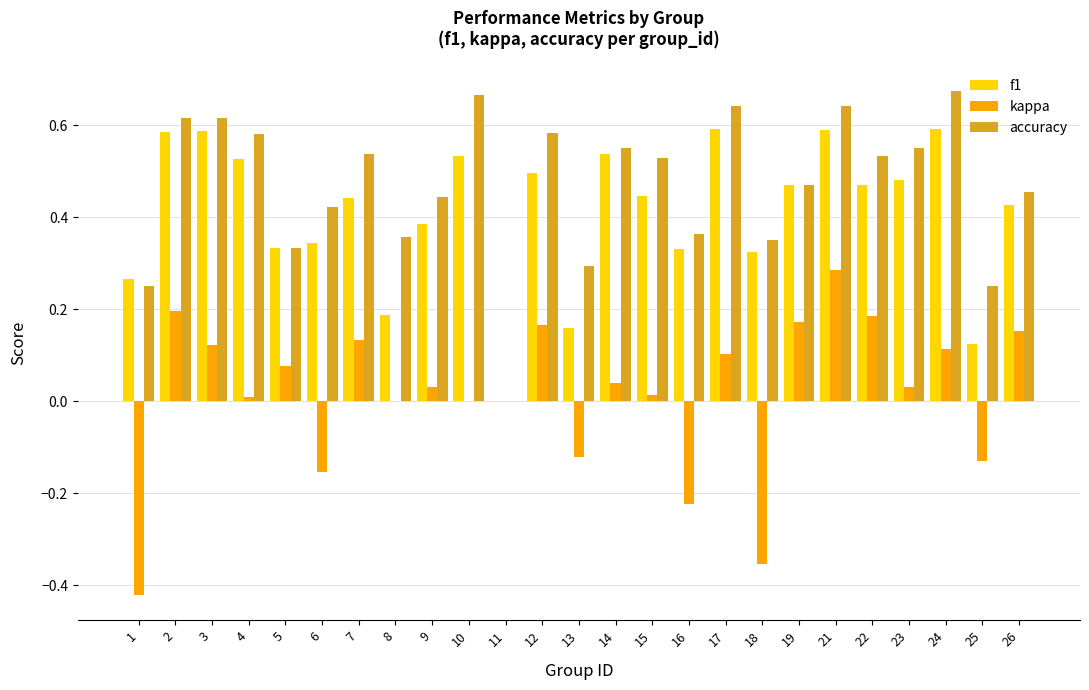

What is the sum of all accuracy values?

11.7